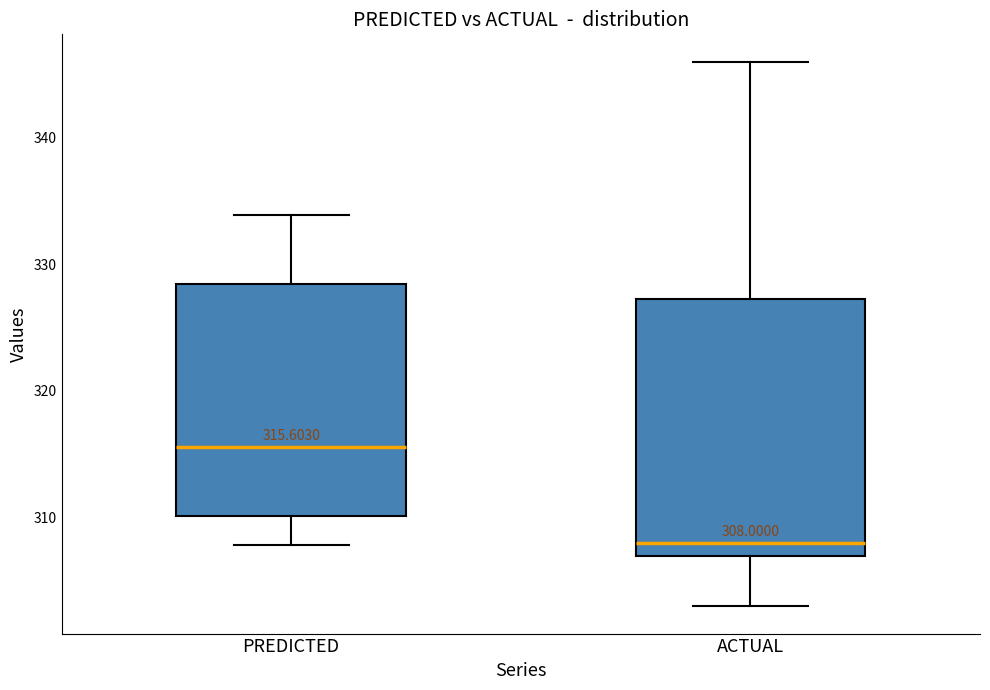

Which box has the lowest median line?

ACTUAL